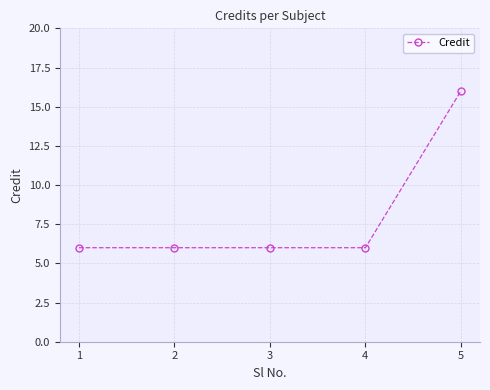

Which category has the highest value across all series?

5